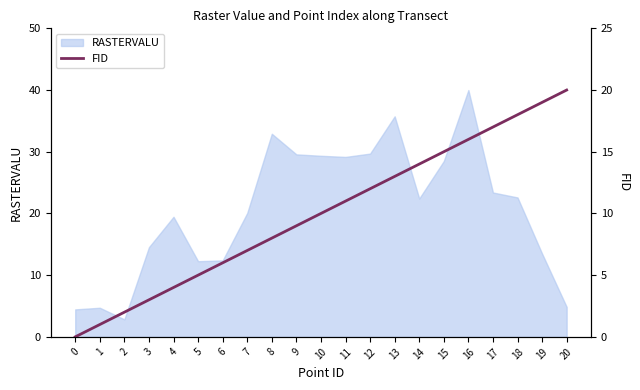

What is the ratio of the value at 12 to the value at 16?

0.8